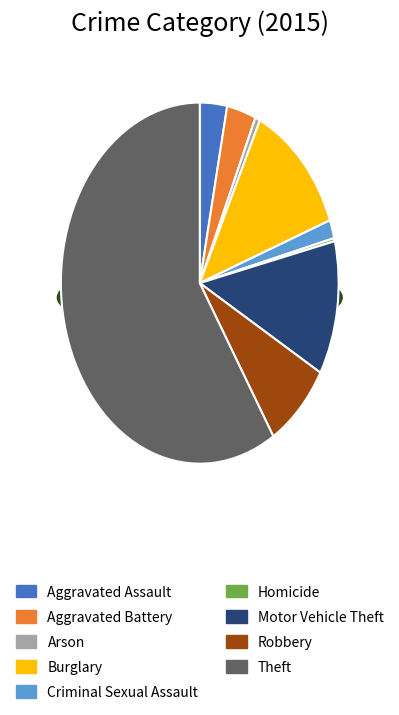

Which has a higher value, Arson or Criminal Sexual Assault?

Criminal Sexual Assault